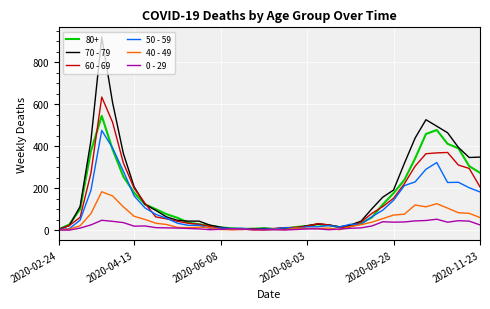

At how many categories does at least one series exceed 284?

12